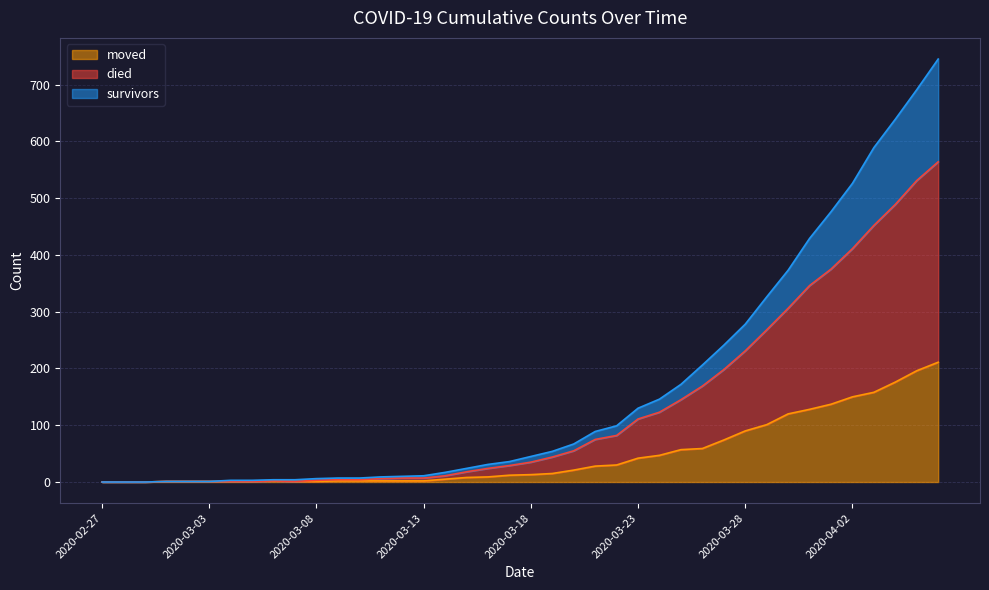

Is it true that survivors equals 6 at 2020-03-08?

True